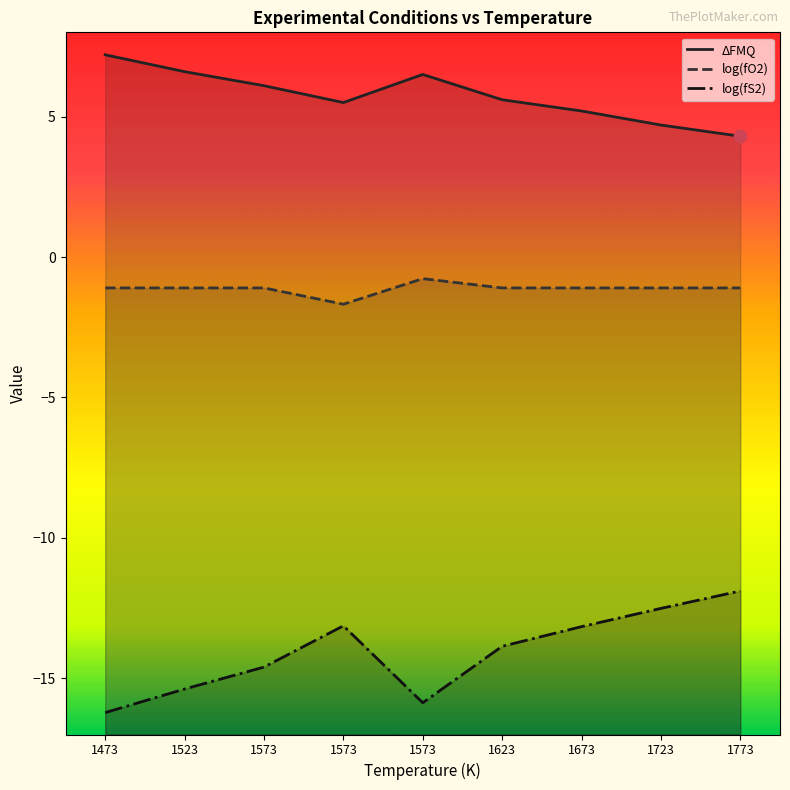

Which series has the largest total across all categories?

ΔFMQ